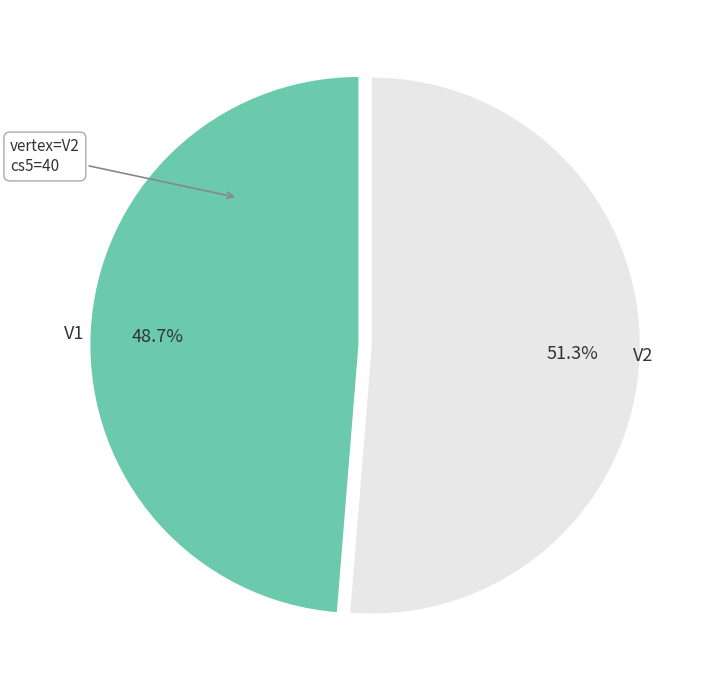

Is it true that V1 is 37% of the pie?

False